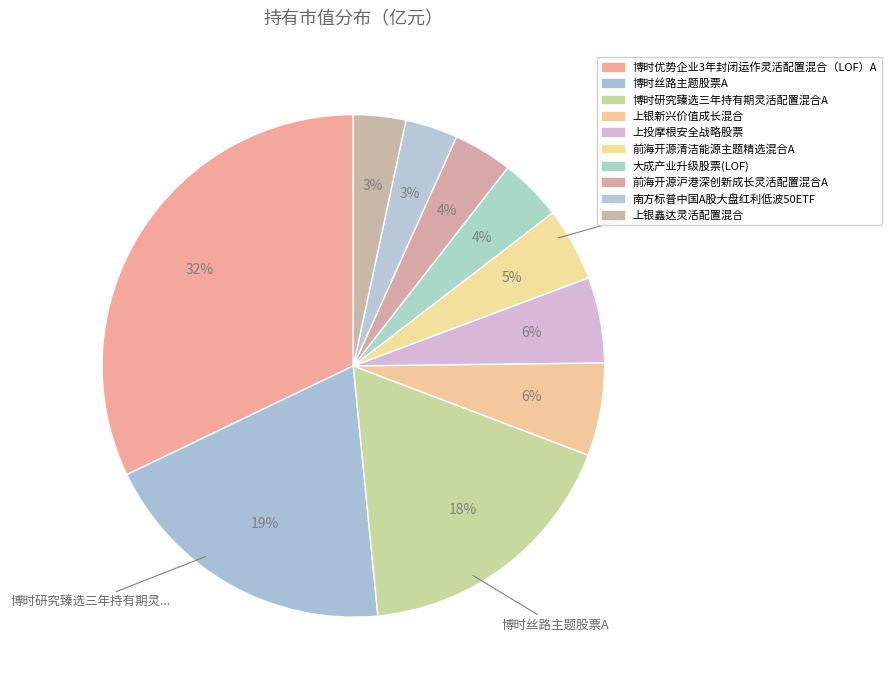

Rank the categories by value from highest to lowest.

博时优势企业3年封闭运作灵活配置混合（LOF）A, 博时丝路主题股票A, 博时研究臻选三年持有期灵活配置混合A, 上银新兴价值成长混合, 上投摩根安全战略股票, 前海开源清洁能源主题精选混合A, 大成产业升级股票(LOF), 前海开源沪港深创新成长灵活配置混合A, 南方标普中国A股大盘红利低波50ETF, 上银鑫达灵活配置混合